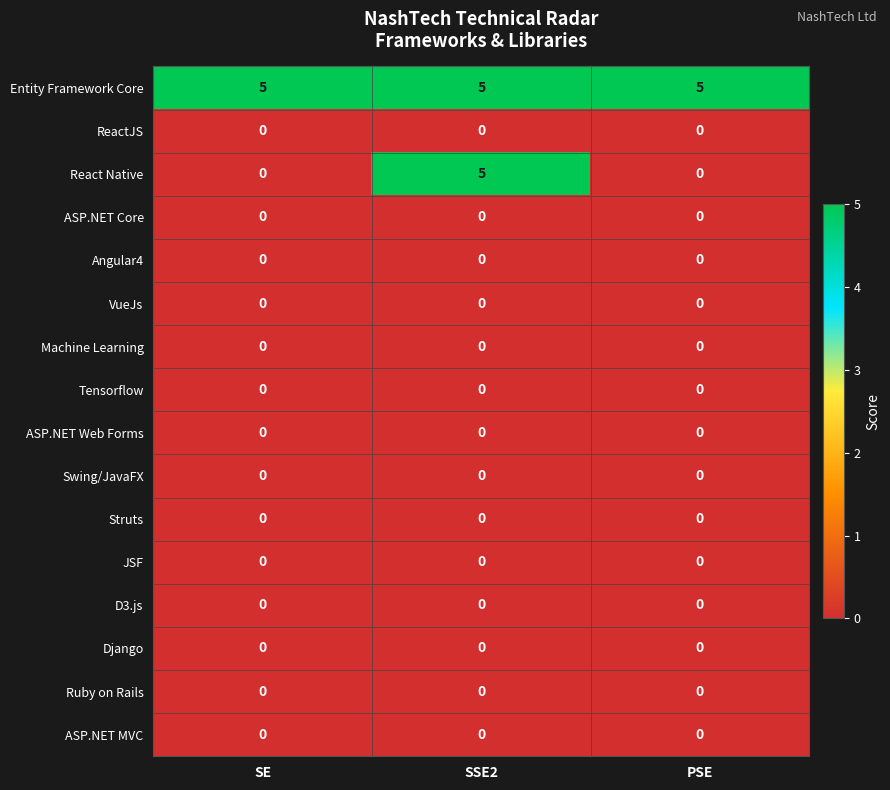

Which series changed the most between SSE2 and PSE?

React Native